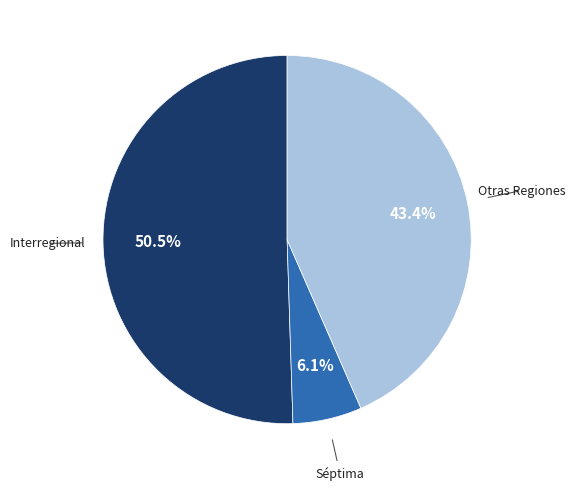

To the nearest percent, what is the average slice percentage?

33%